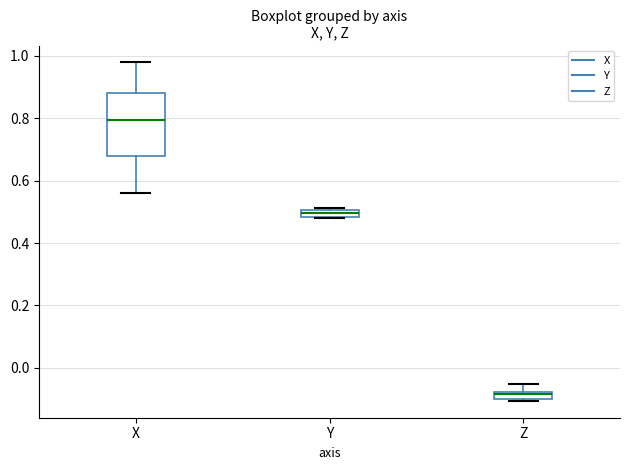

Where does the upper whisker of the box for Z end on the y-axis? The values are not printed on the chart, so give them approximately, as read against the axis.

-0.06